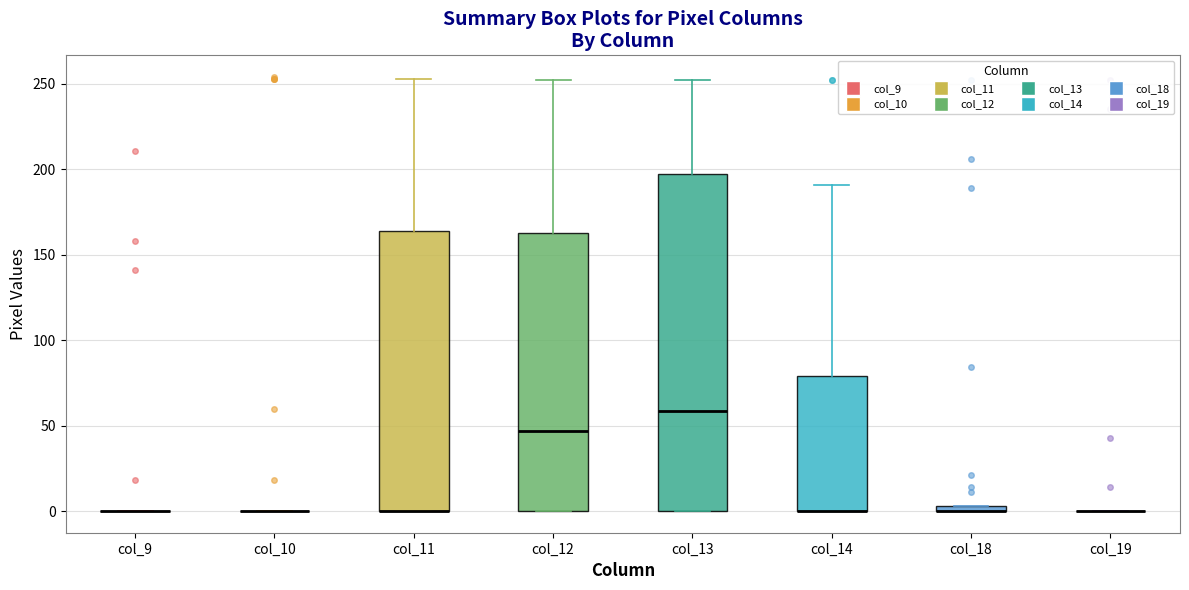

Comparing the boxes themselves (not the whiskers), which one is the tallest?

col_13